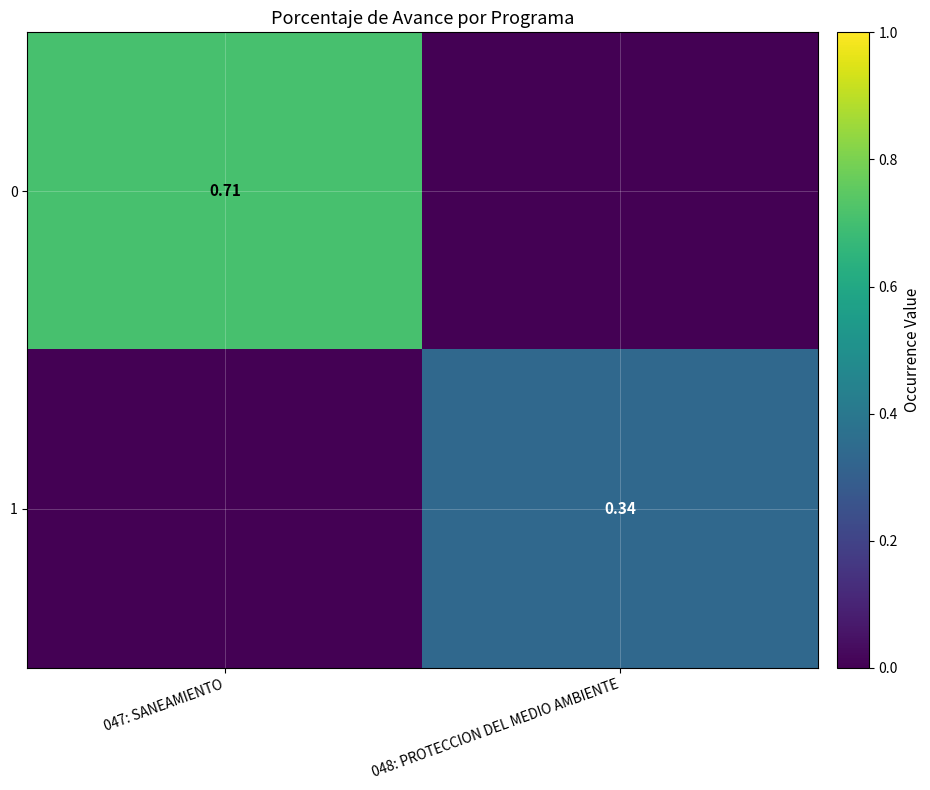

The 1 series shows 0.0 at 047: SANEAMIENTO. True or false?

True